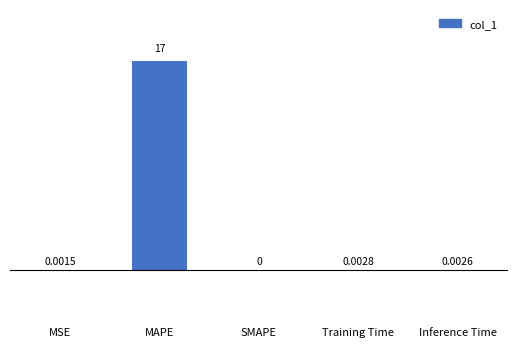

Where is the data nearest to the value 8?

Training Time